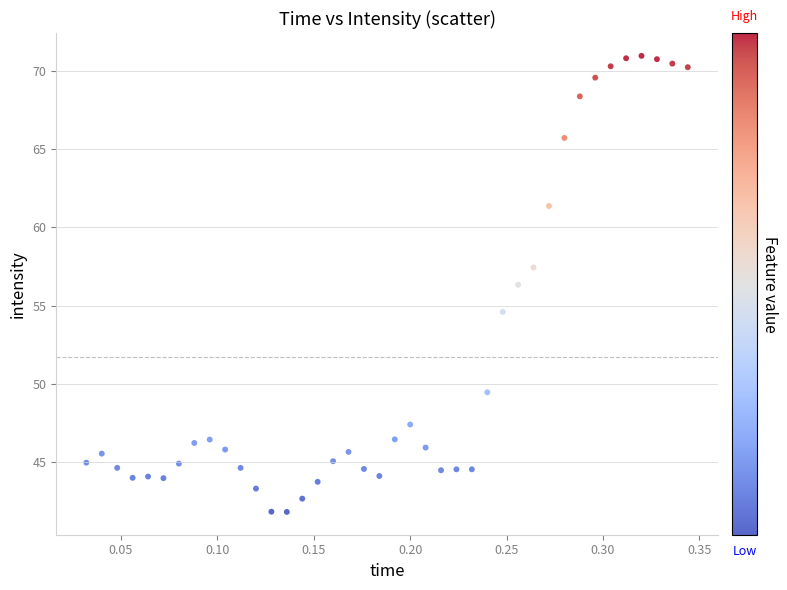

What is the range of X values (max minus min)?

0.3